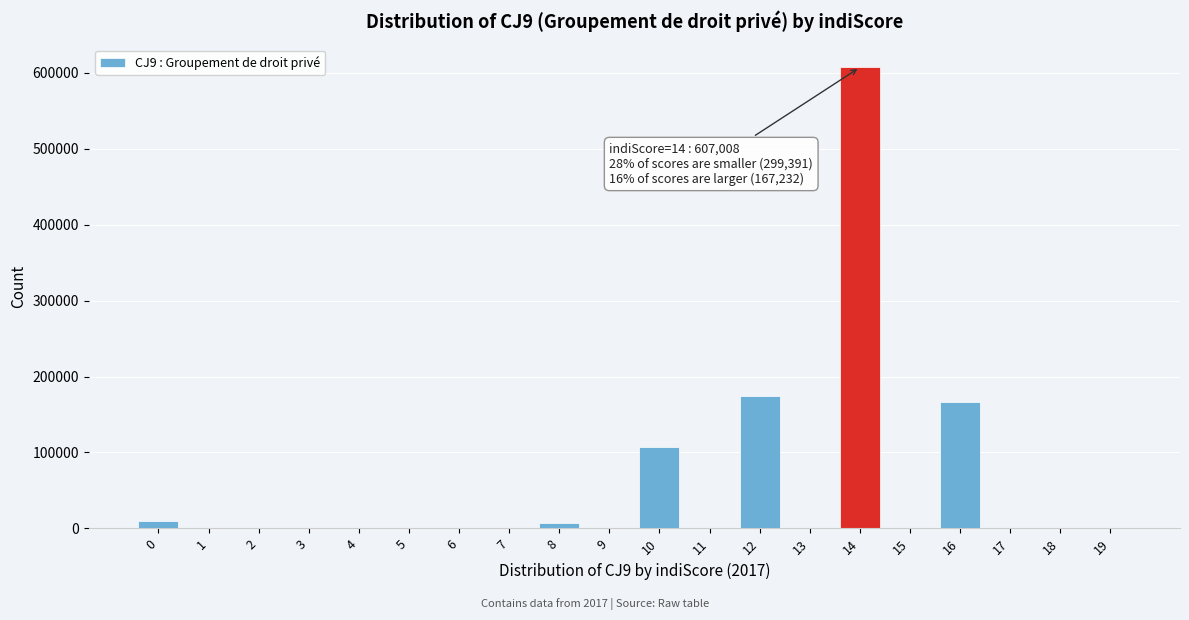

What is the greatest value displayed?

607008